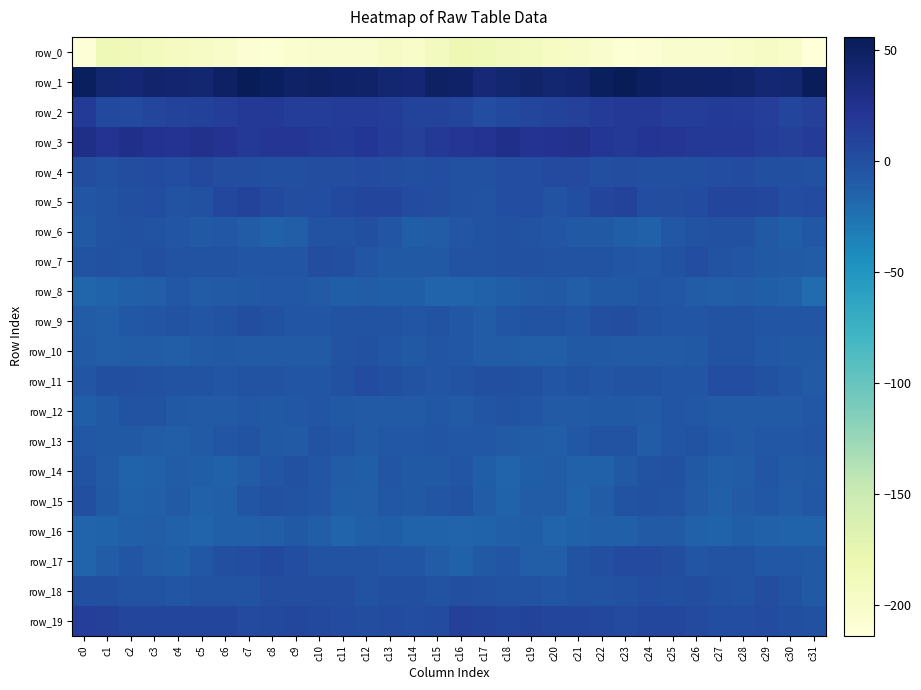

Where does the row_13 series first go above -6?

c6